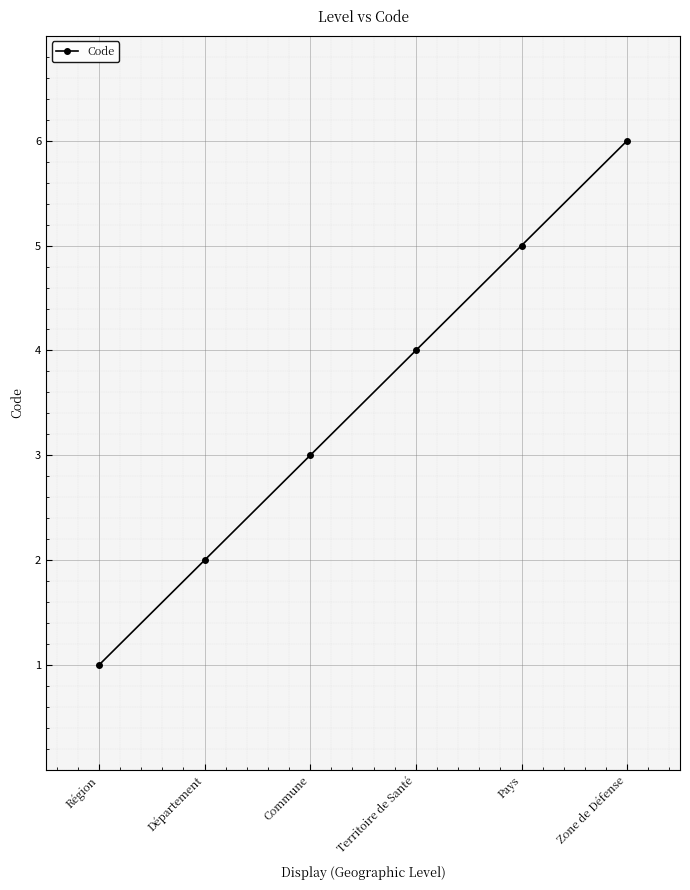

List the labels in order of value, largest first.

Zone de Défense, Pays, Territoire de Santé, Commune, Département, Région